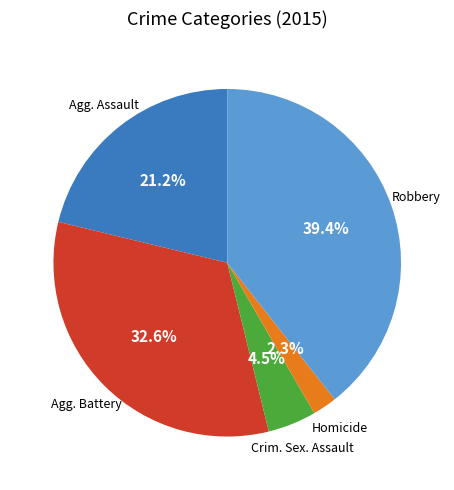

Does any single category account for the majority?

No